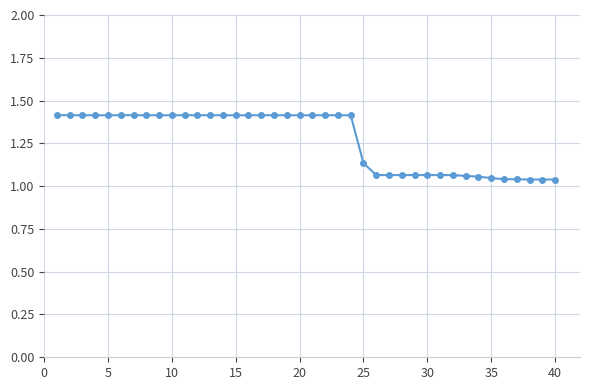

Is this an area chart (filled region under the line)?

No